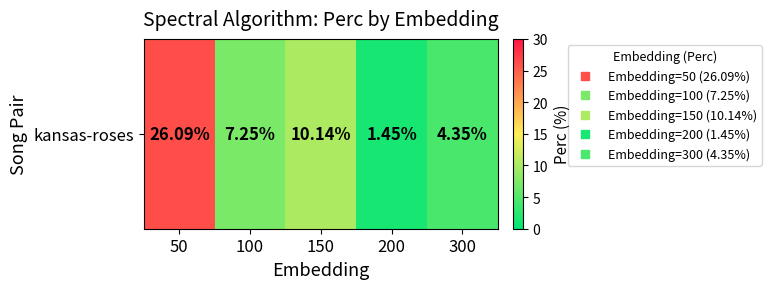

How many series are shown in this chart?

1